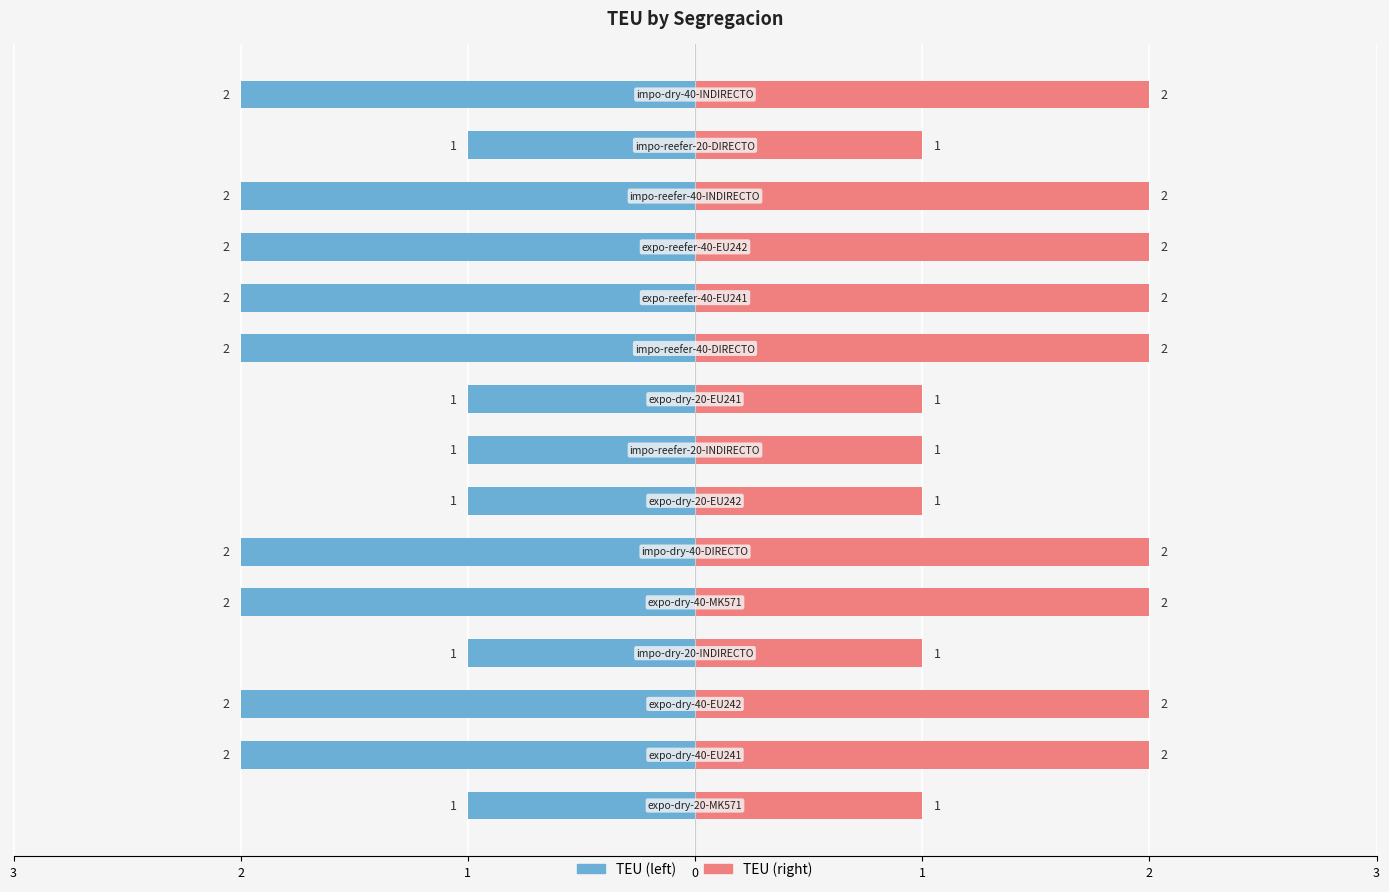

What is the difference between the maximum and minimum values?

1